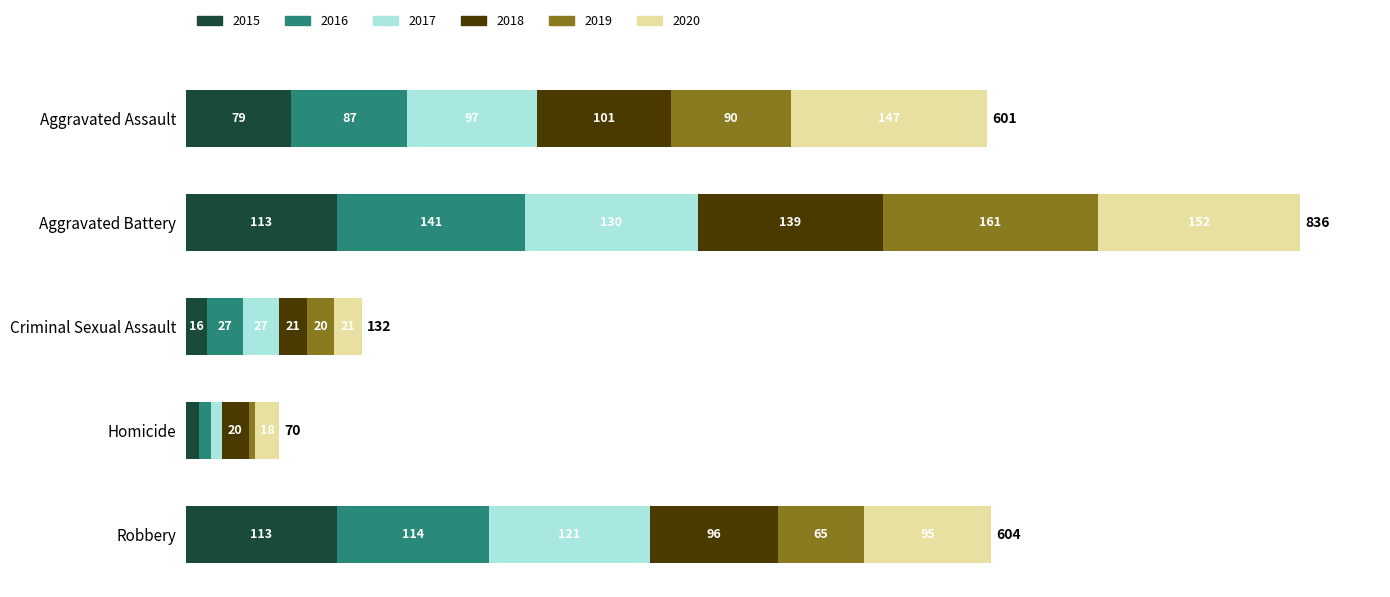

What is the total value across all series at Aggravated Assault?

601